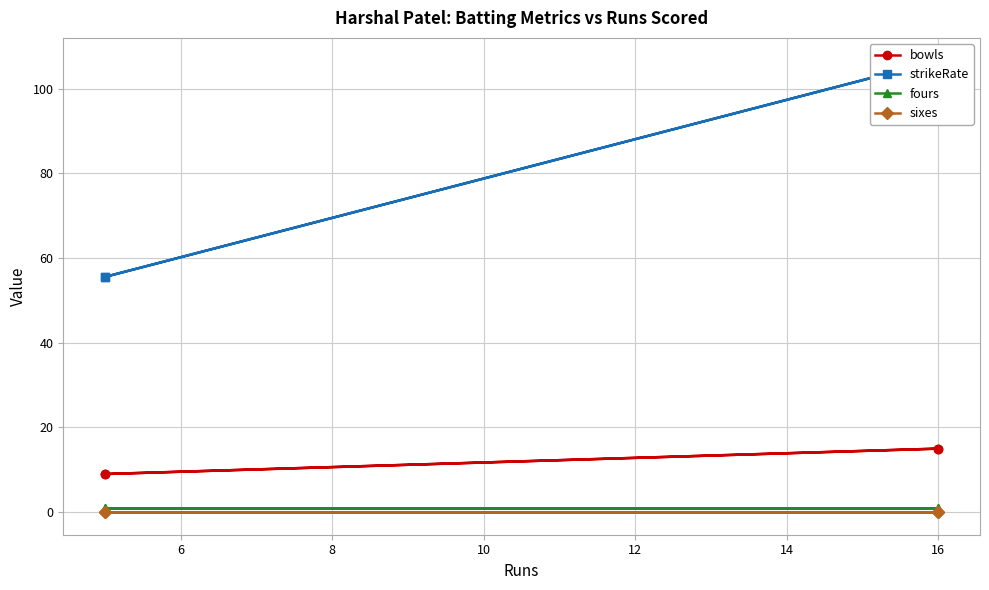

Which series changed the most between 6 and 10?

strikeRate